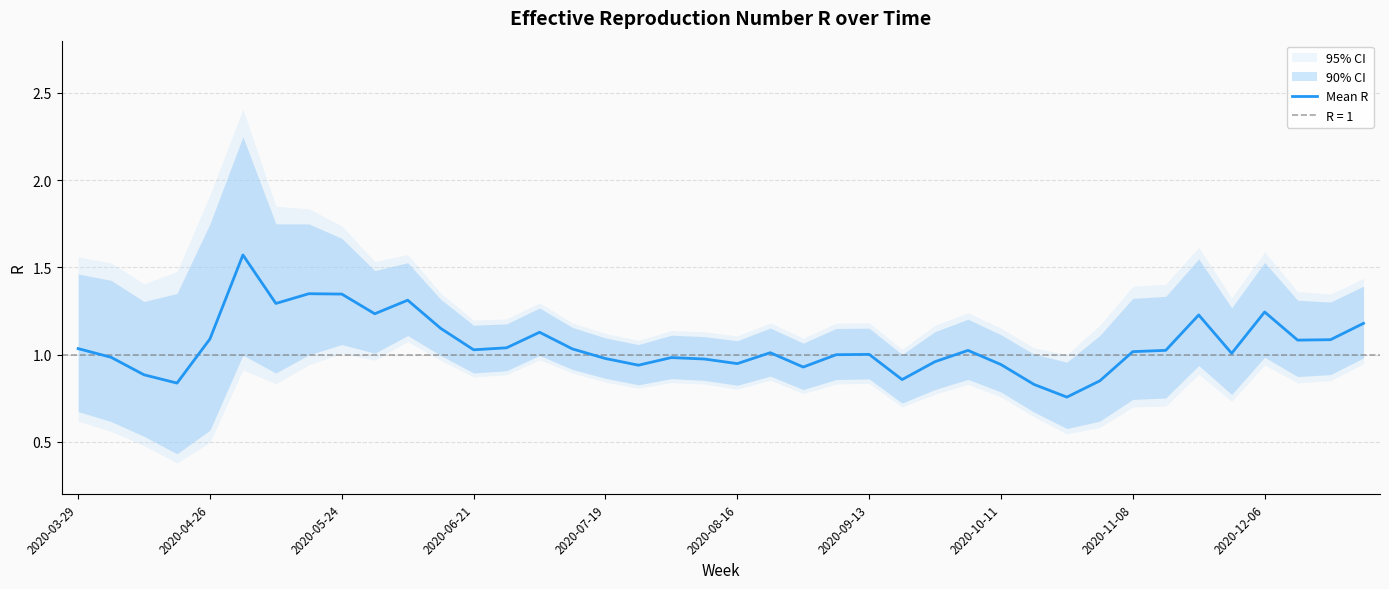

Between 33 and 24, which is larger?

33